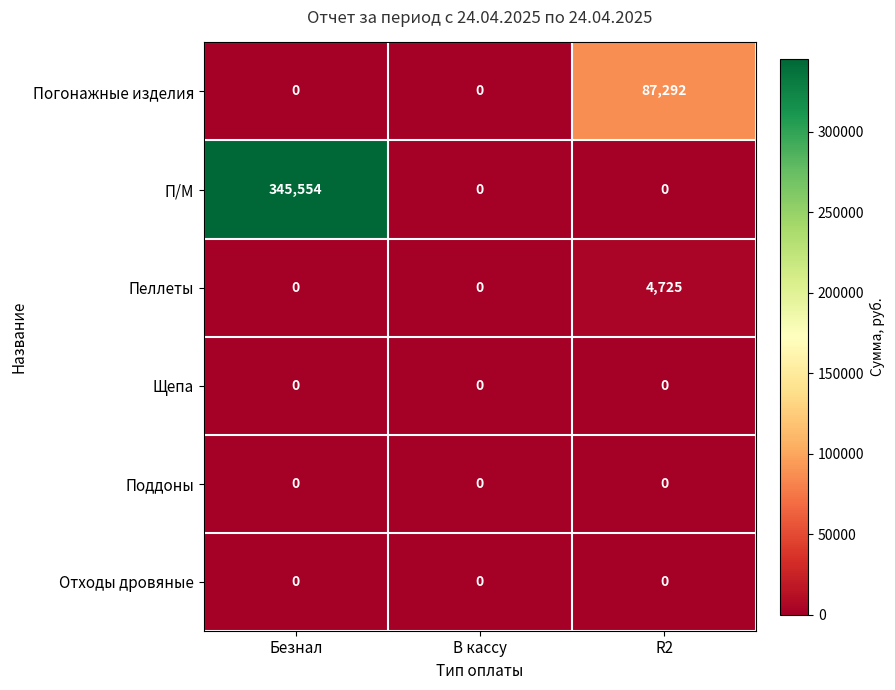

True or false: Погонажные изделия has a value of -38602 at Безнал.

False